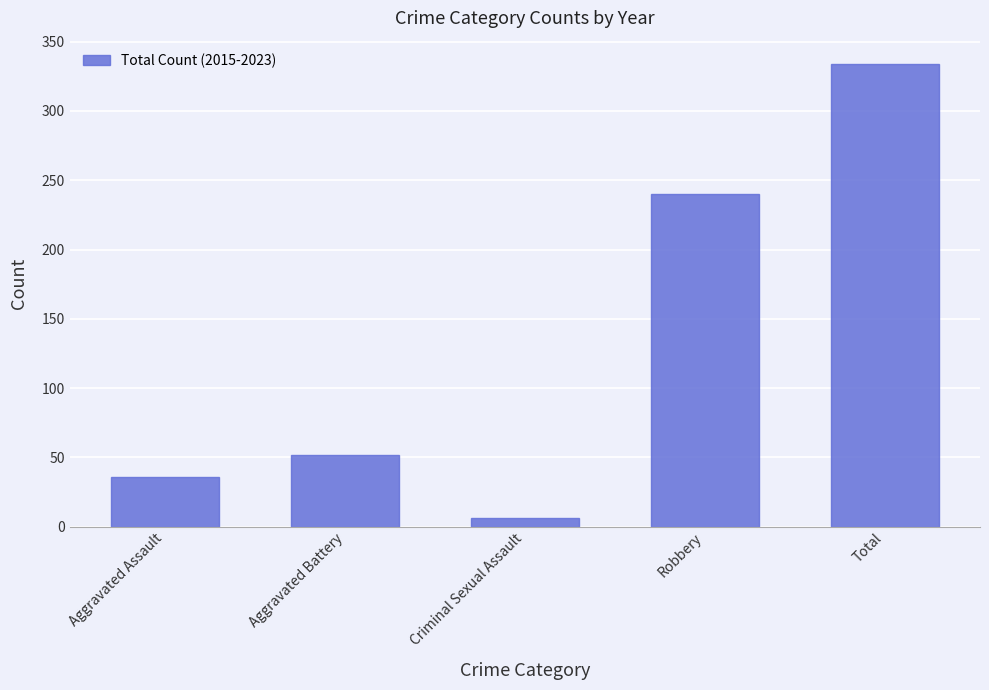

At which category does the chart reach its minimum across all series?

Criminal Sexual Assault